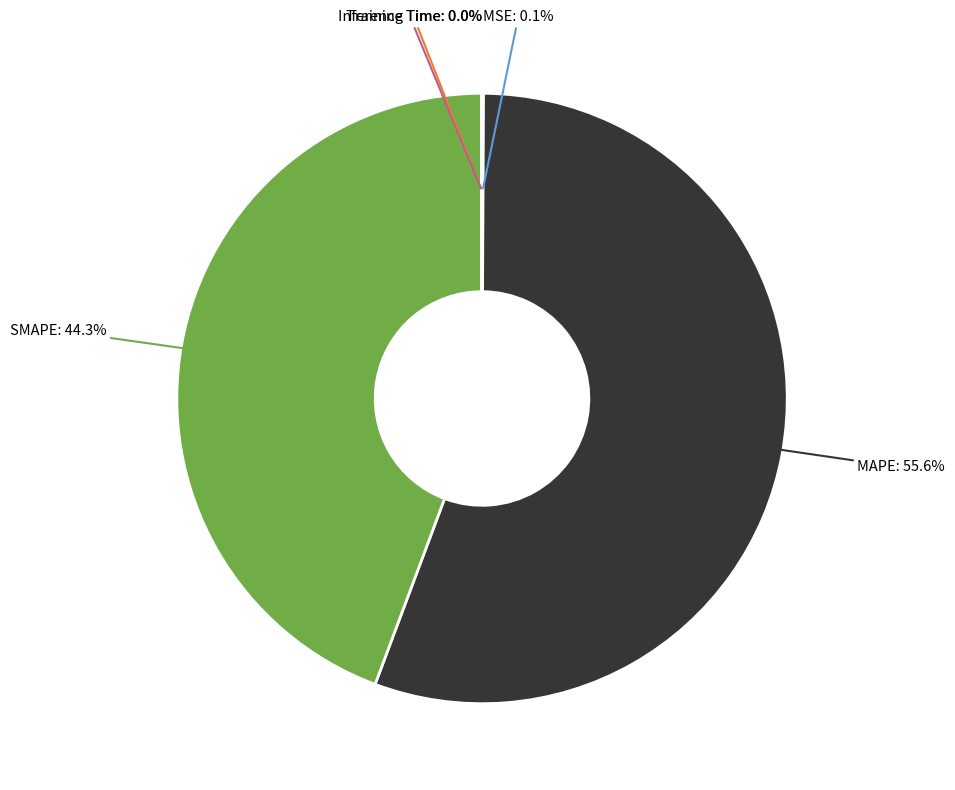

To the nearest percent, what is the difference between the largest and smallest slice percentages?

56%